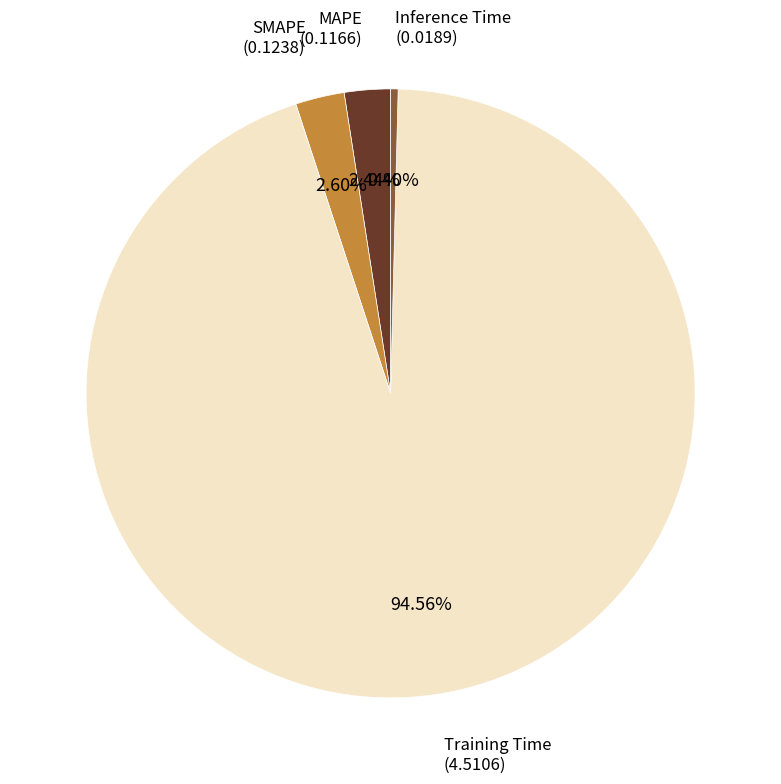

Is it true that MAPE is 17% of the pie?

False